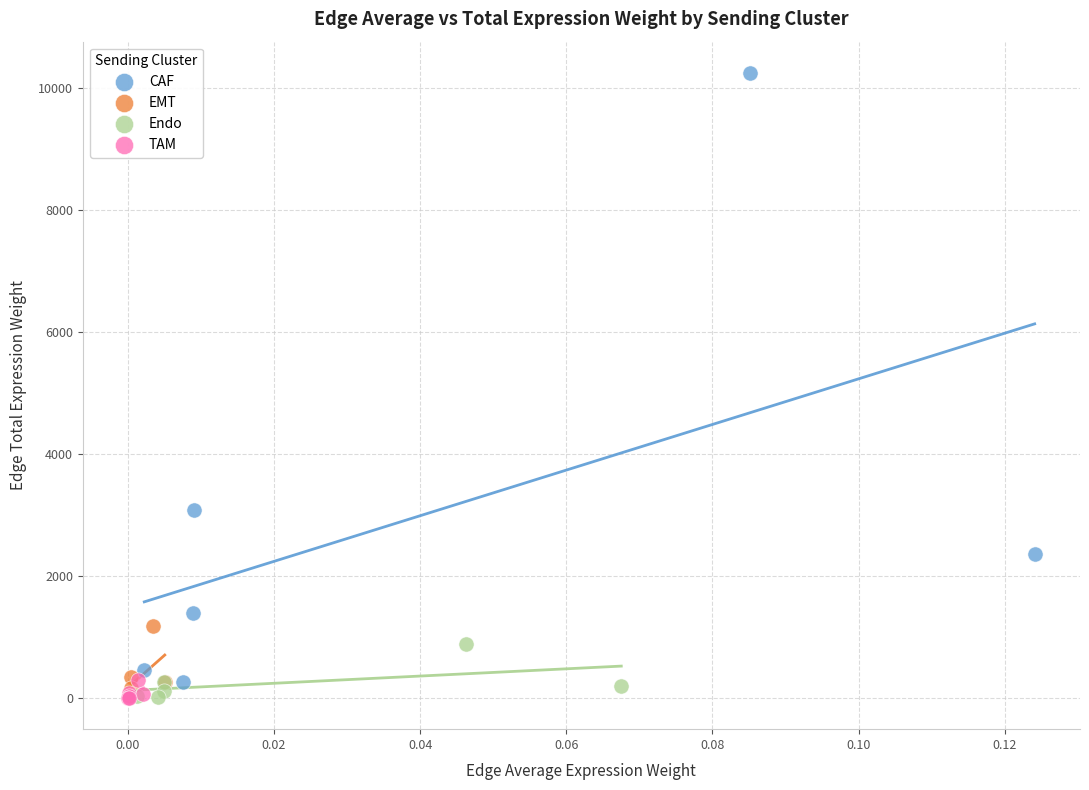

Which series contains the highest Y value?

CAF